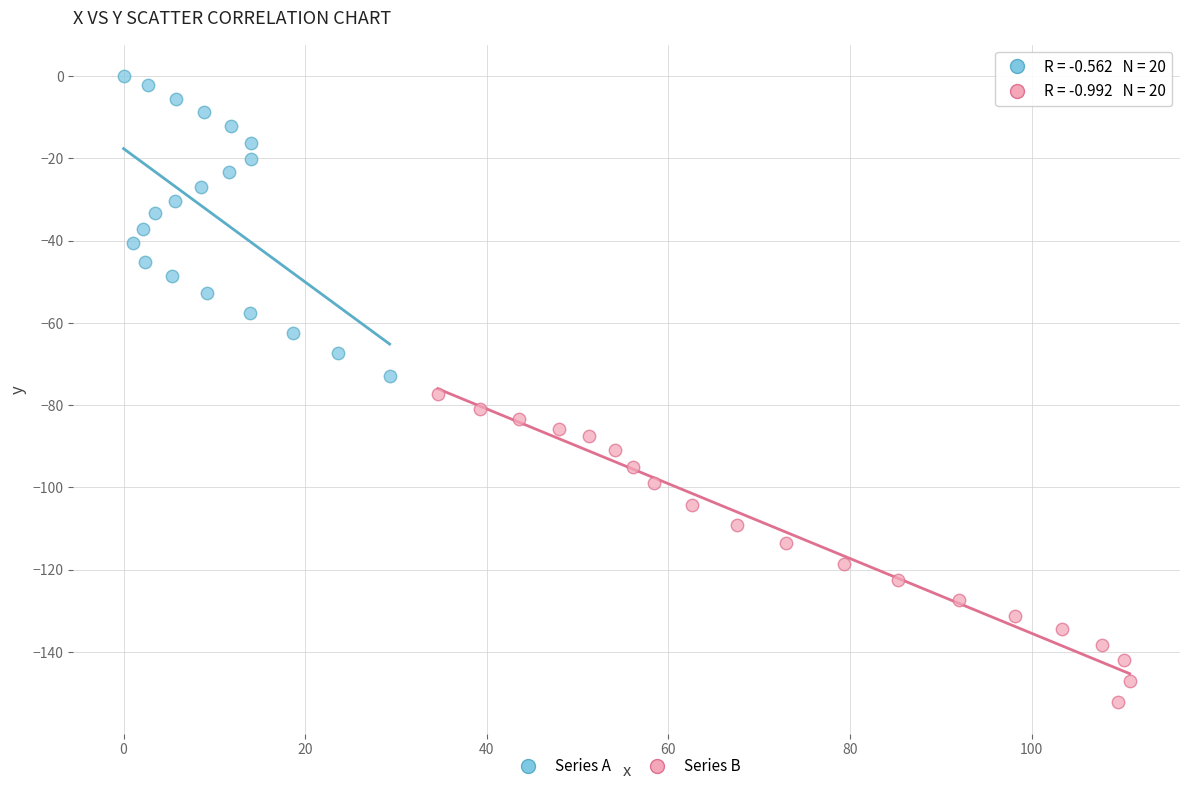

Which series reaches the maximum Y coordinate?

Series A